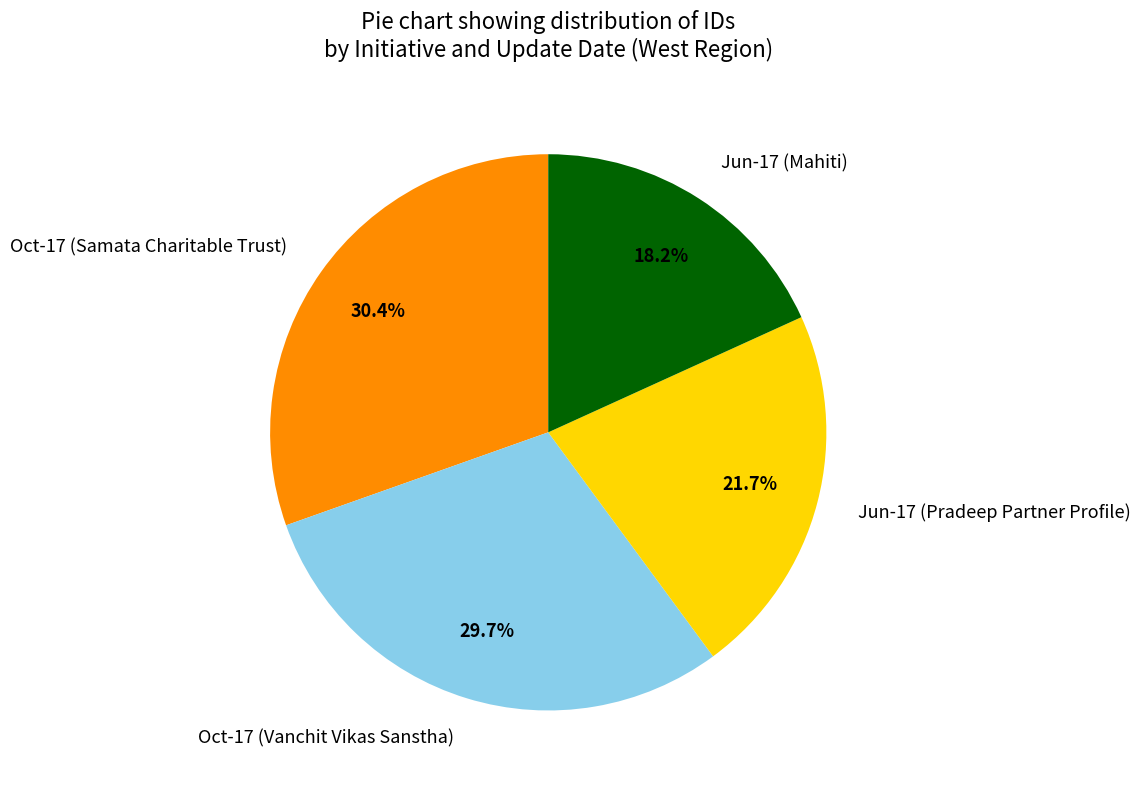

Which slice is the largest?

Oct-17 (Samata Charitable Trust)